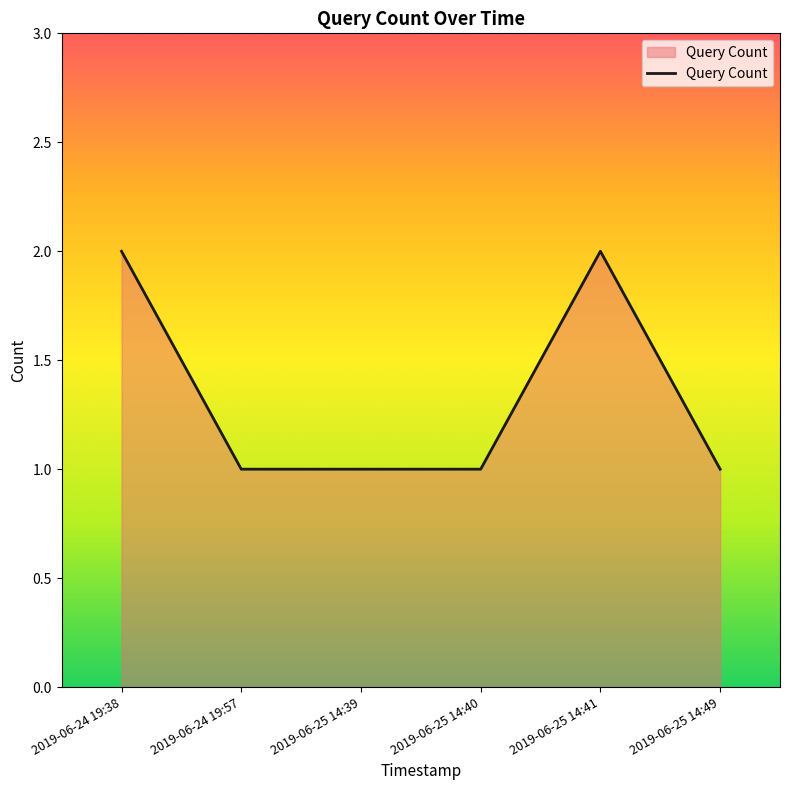

Does the chart have visible grid lines?

No